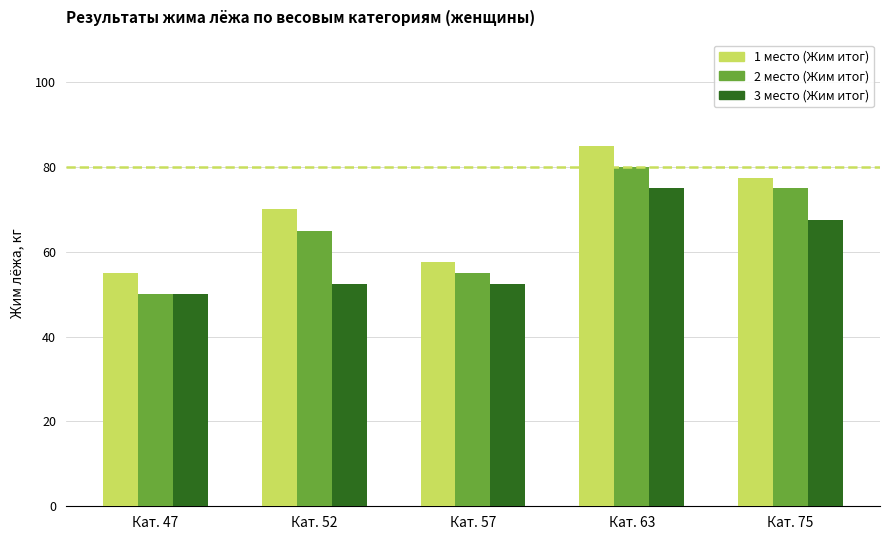

Is it true that 2 место (Жим итог) equals 102.7 at Кат. 52?

False